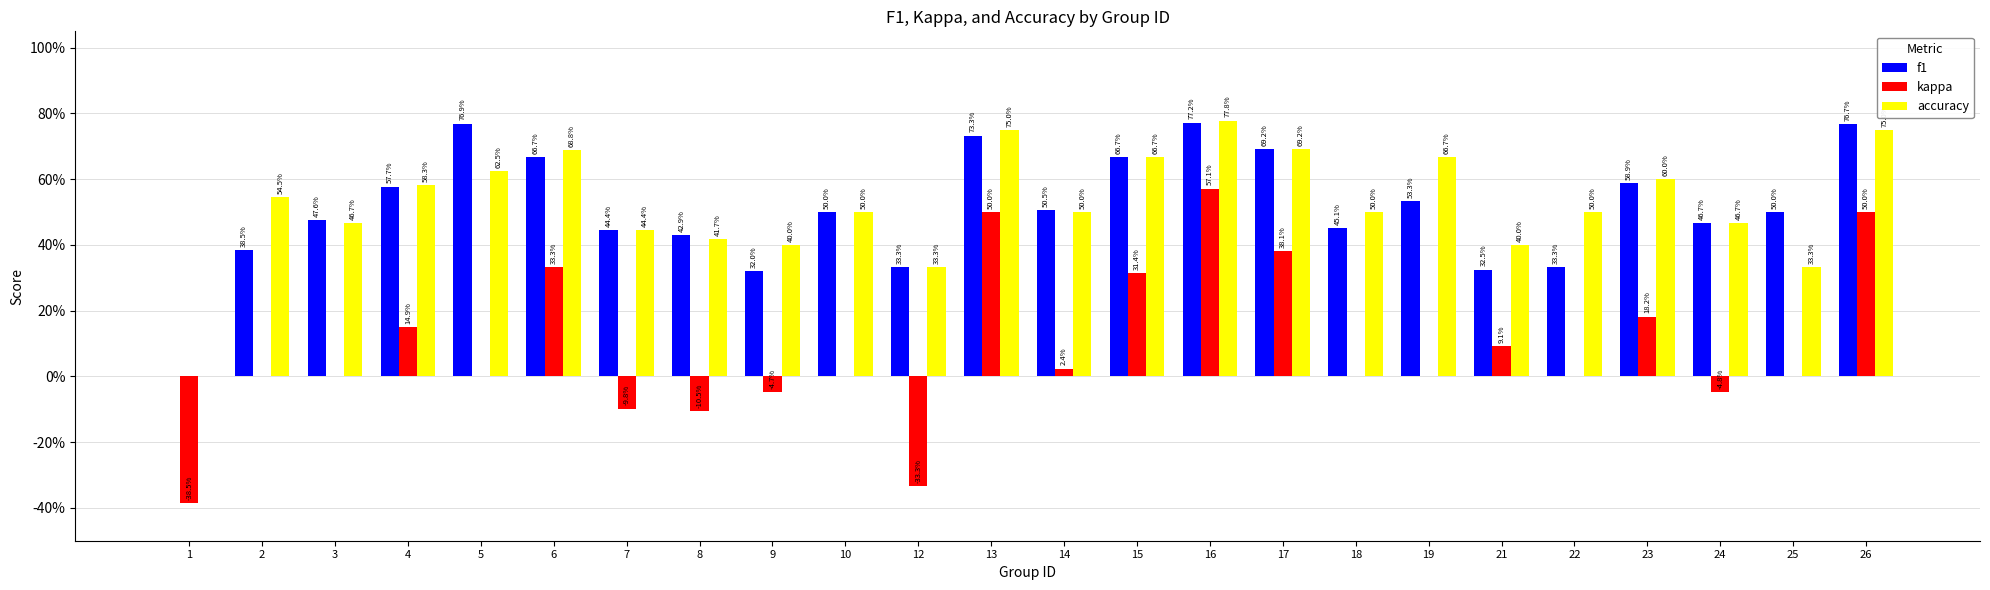

List the labels in order of f1 value, smallest first.

1, 9, 21, 12, 22, 2, 8, 7, 18, 24, 3, 10, 25, 14, 19, 4, 23, 6, 15, 17, 13, 26, 5, 16